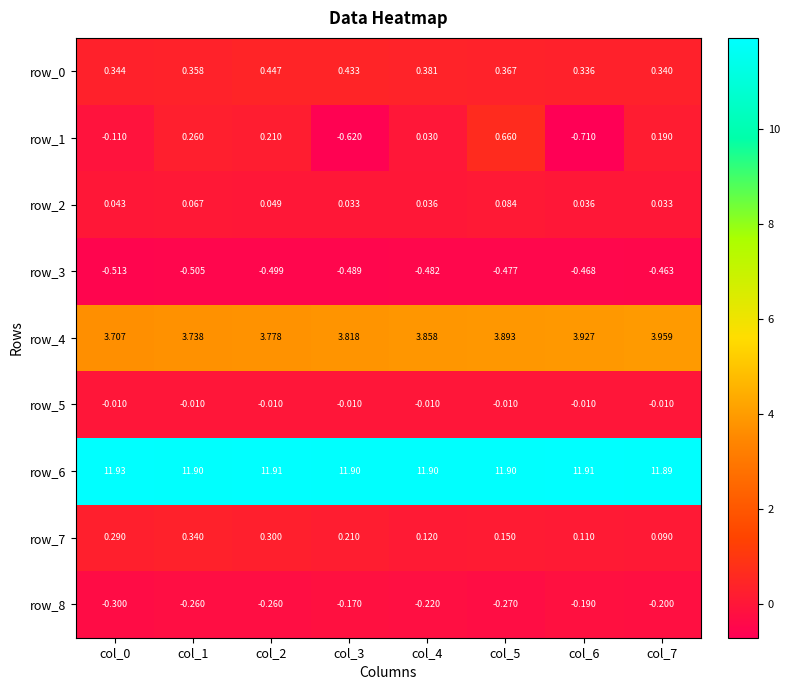

Between col_5 and col_6, which series saw the biggest shift?

row_1